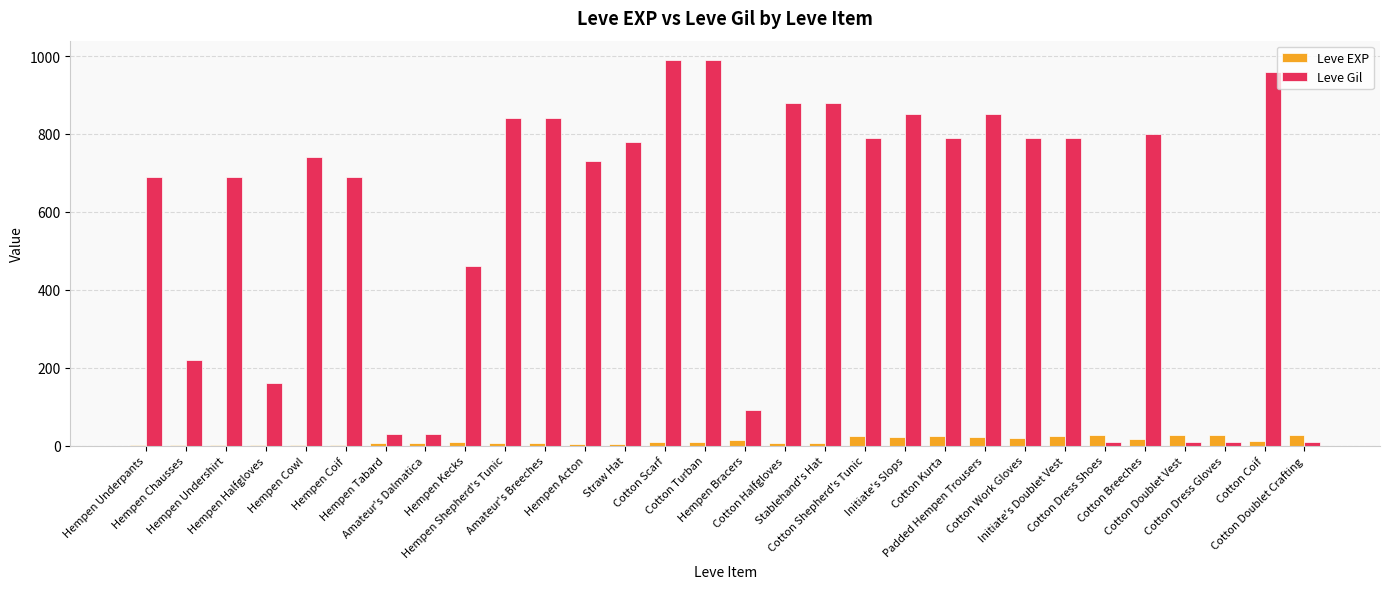

Does the chart contain stacked bars?

No